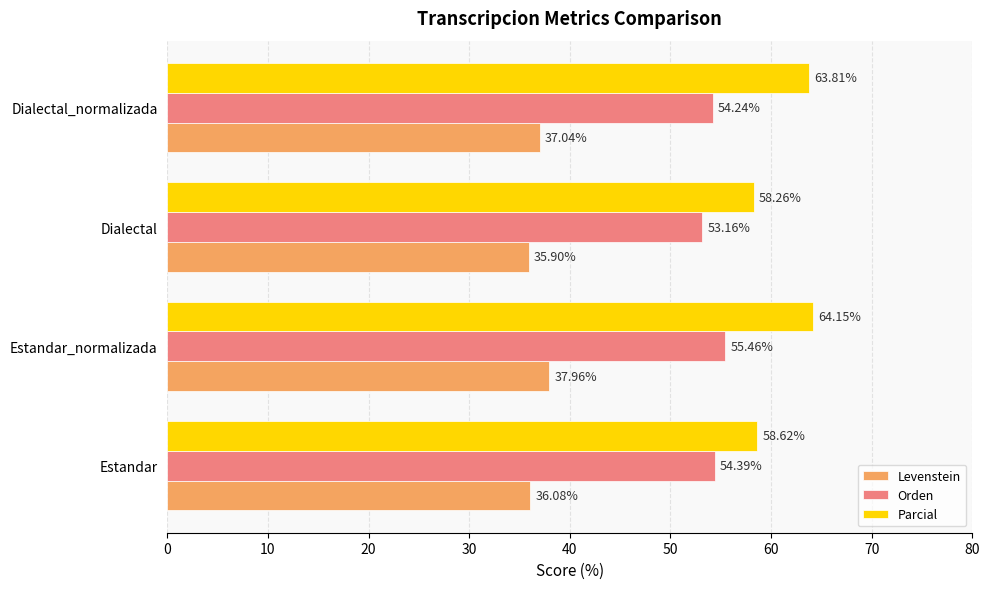

At which category is the sum across all series the highest?

Estandar_normalizada